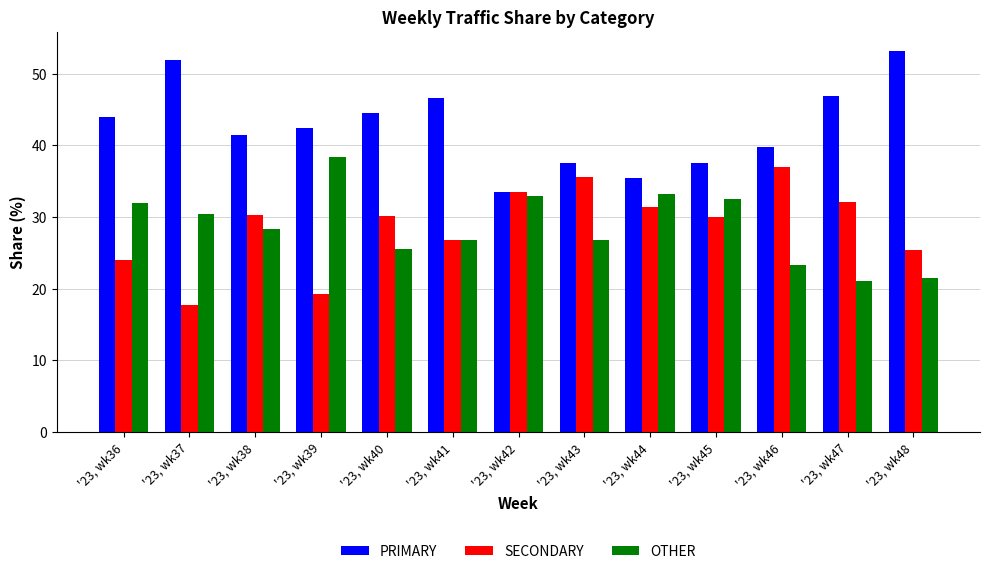

Rank the categories by OTHER value from lowest to highest.

'23, wk47, '23, wk48, '23, wk46, '23, wk40, '23, wk41, '23, wk43, '23, wk38, '23, wk37, '23, wk36, '23, wk45, '23, wk42, '23, wk44, '23, wk39